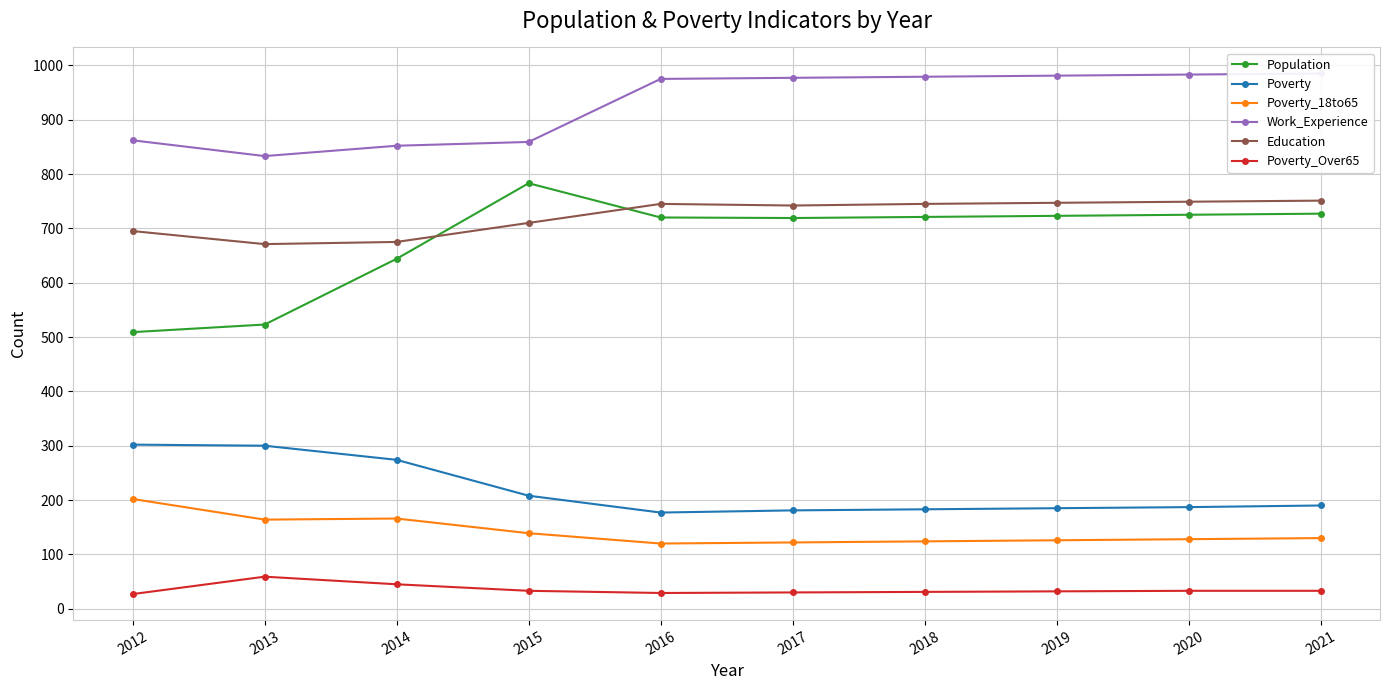

Reading left to right, what are all the values shown in this chart?

Population: 509	523	644	783	720	719	721	723	725	727
Poverty: 302	300	274	208	177	181	183	185	187	190
Poverty_18to65: 202	164	166	139	120	122	124	126	128	130
Work_Experience: 862	833	852	859	975	977	979	981	983	985
Education: 695	671	675	710	745	742	745	747	749	751
Poverty_Over65: 27	59	45	33	29	30	31	32	33	33